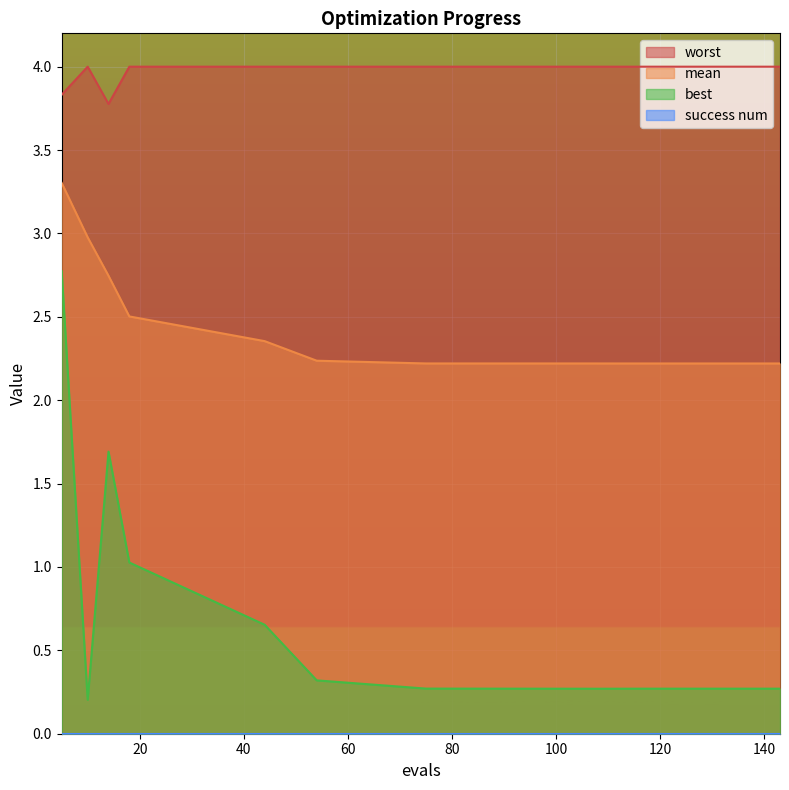

What is the sum of the best values at 14 and 10?

1.9